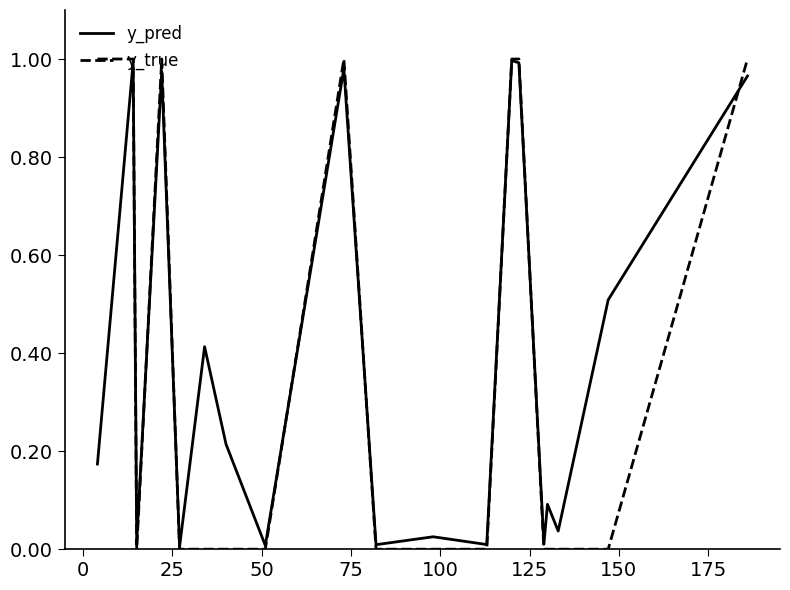

Which series has the widest spread of values?

y_true